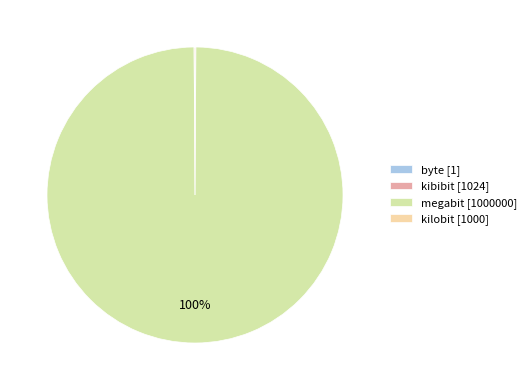

What is the largest slice in the pie chart?

megabit